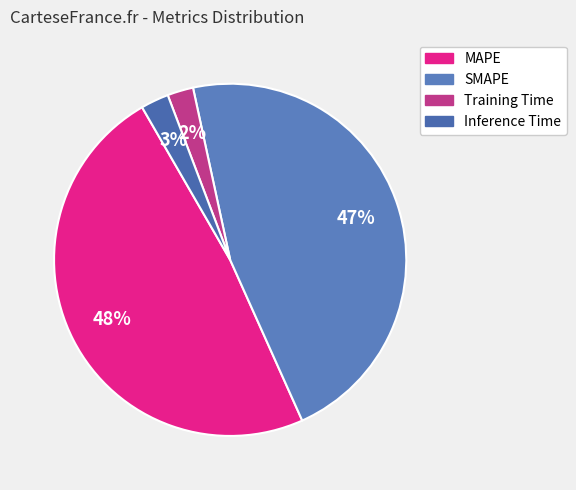

Combined, what portion of the pie is MAPE and Training Time?

50.8%